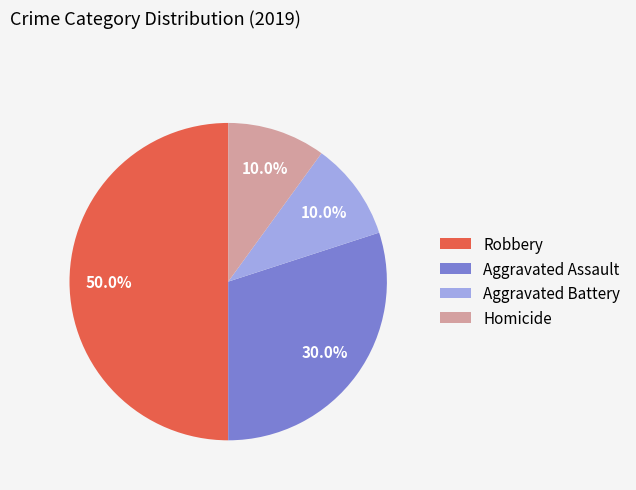

To the nearest percent, what is the average slice percentage?

25%